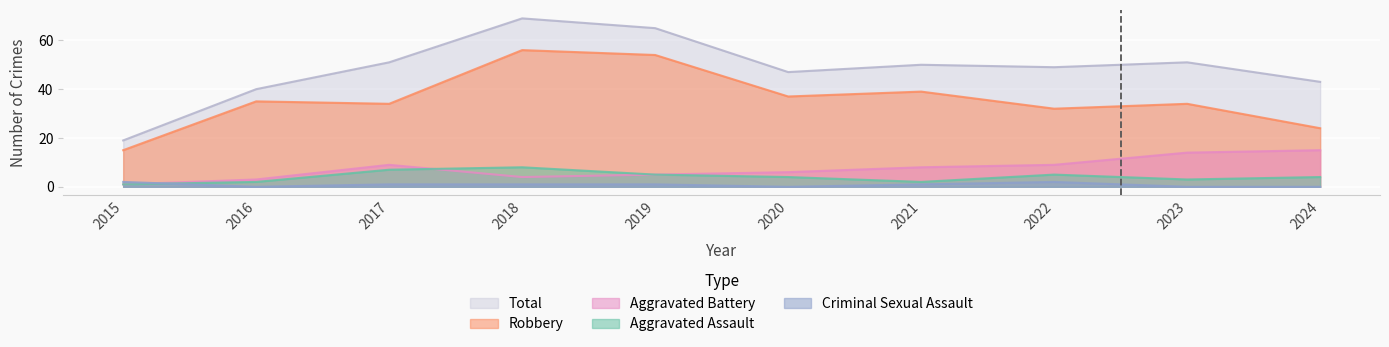

What is the value of the Robbery point at the 10th from the left?

24